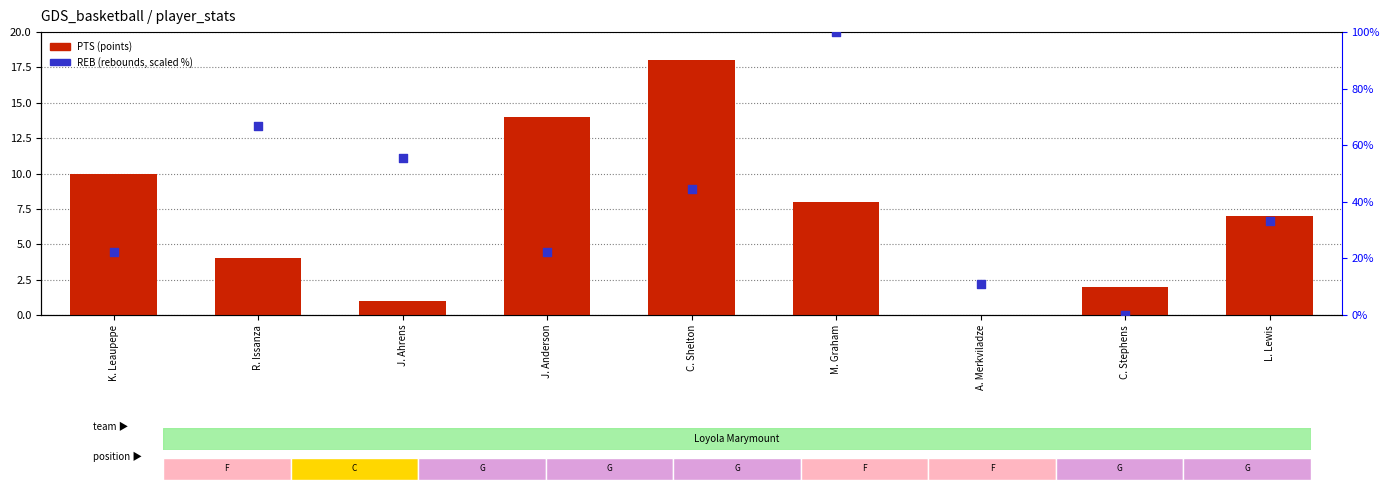

Is the value of PTS (points) at A. Merkviladze greater than the value of REB (rebounds, scaled) at J. Anderson?

No